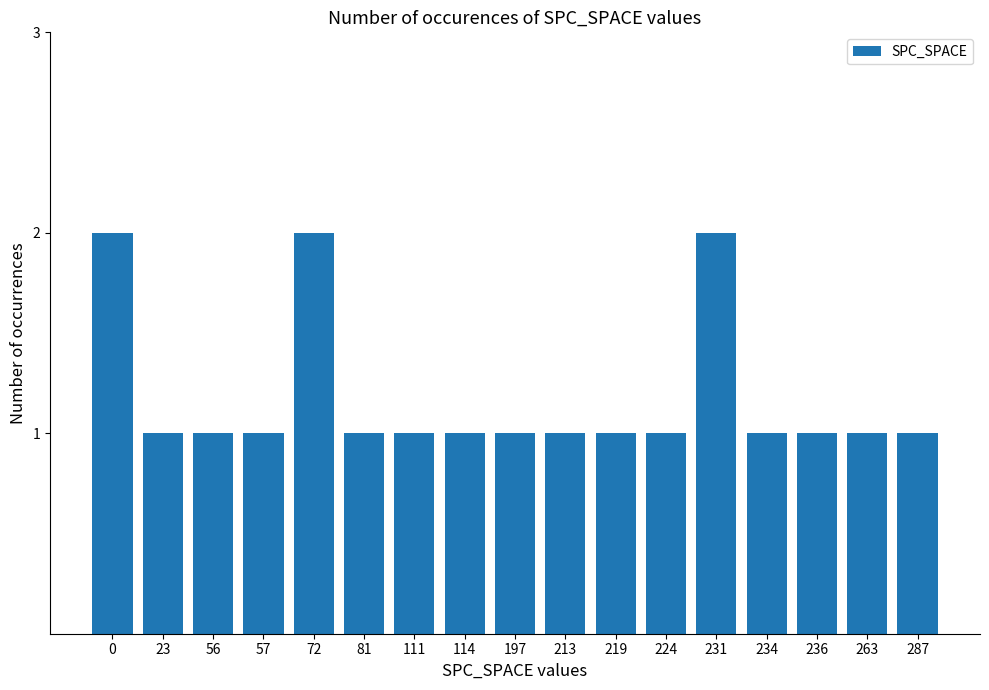

What is the difference between the second highest and minimum values?

1